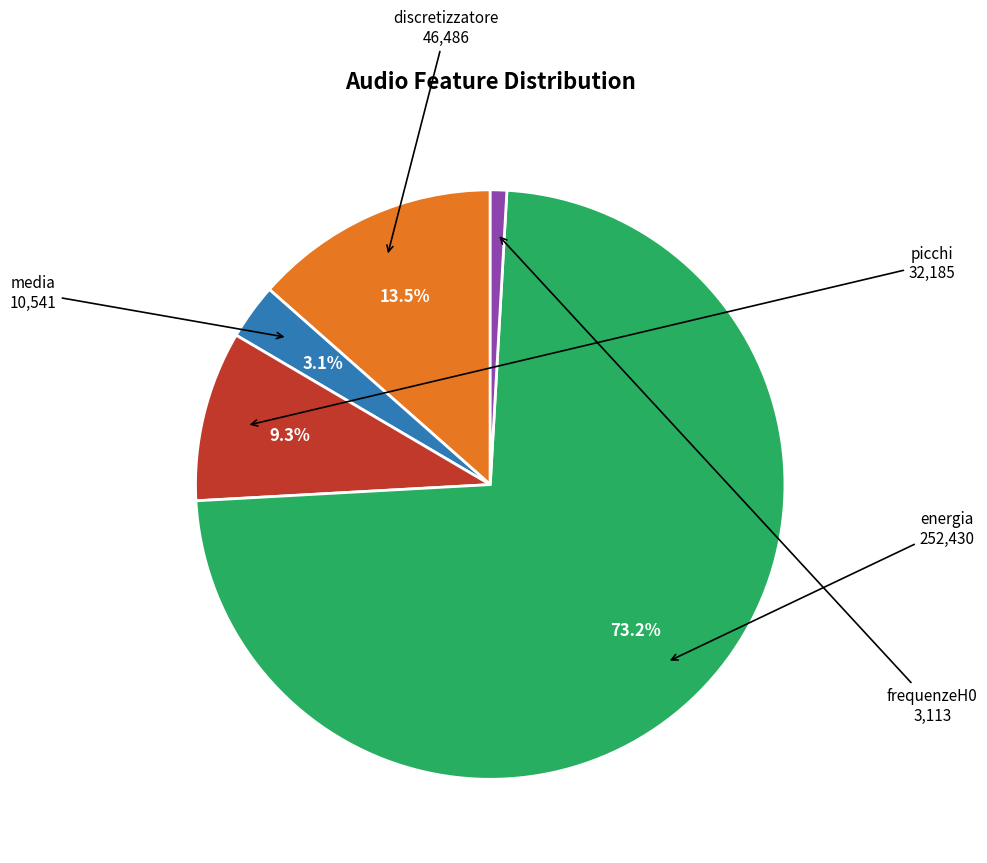

What percentage do discretizzatore and picchi together represent?

22.8%